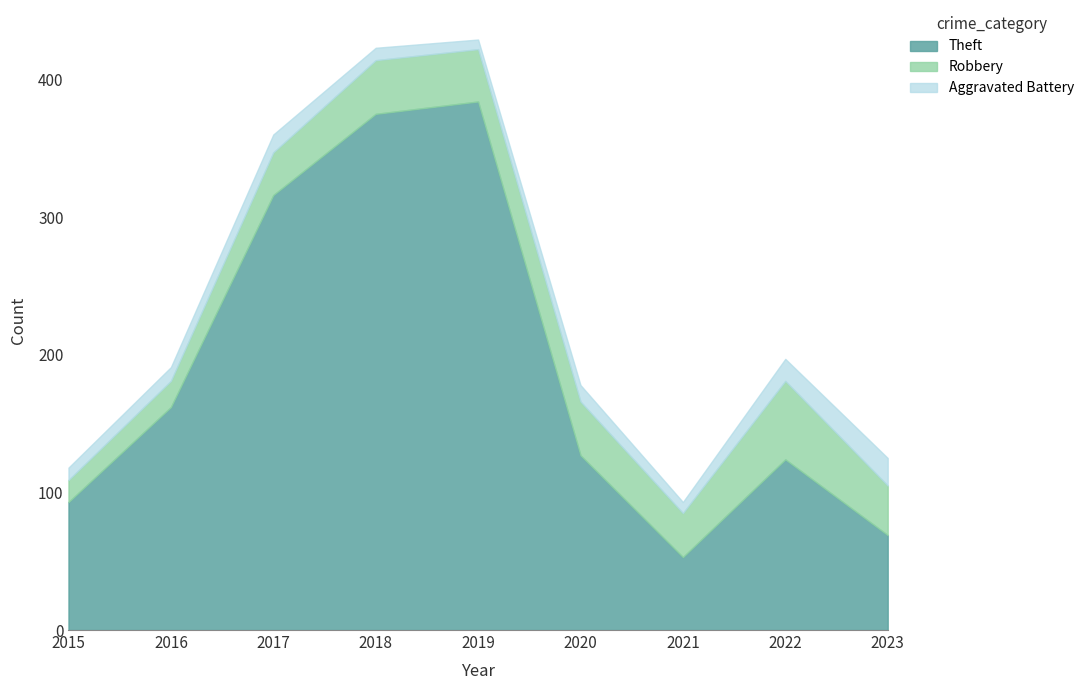

At which category does Robbery reach its first local peak?

2018